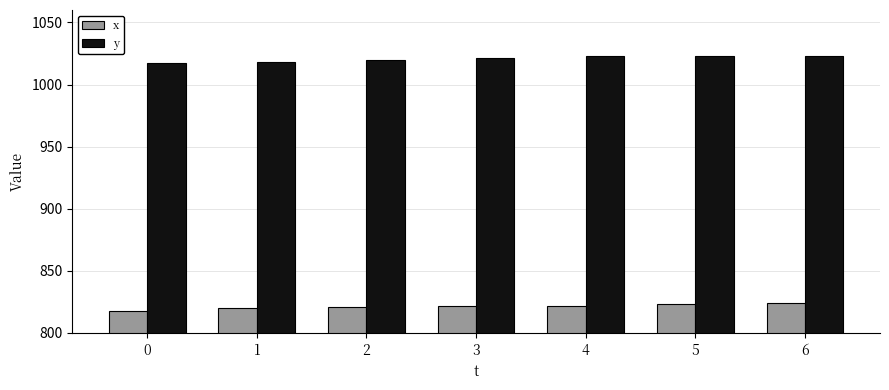

What are all the series names shown in the legend?

x, y